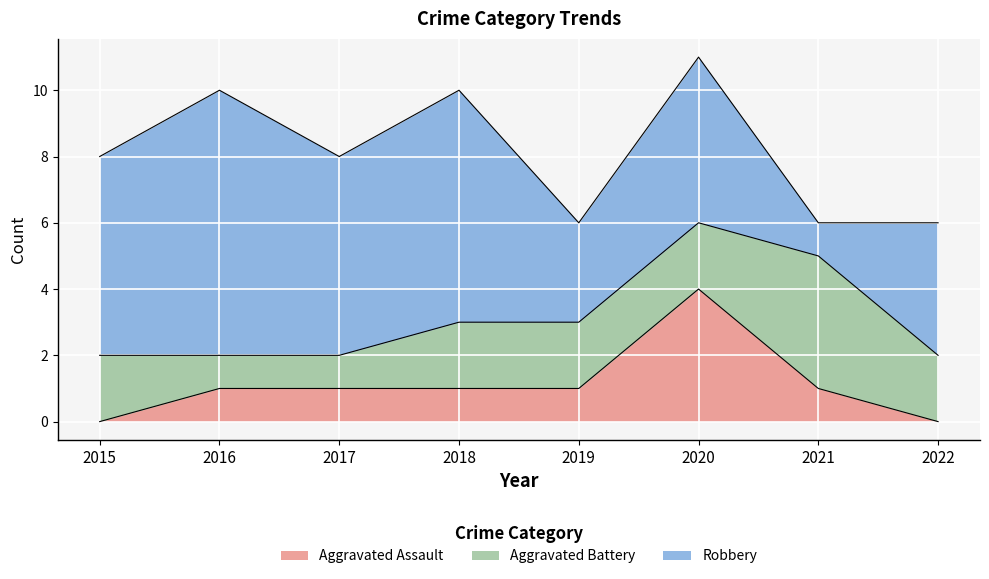

How many data points in Aggravated Battery are less than 2?

2